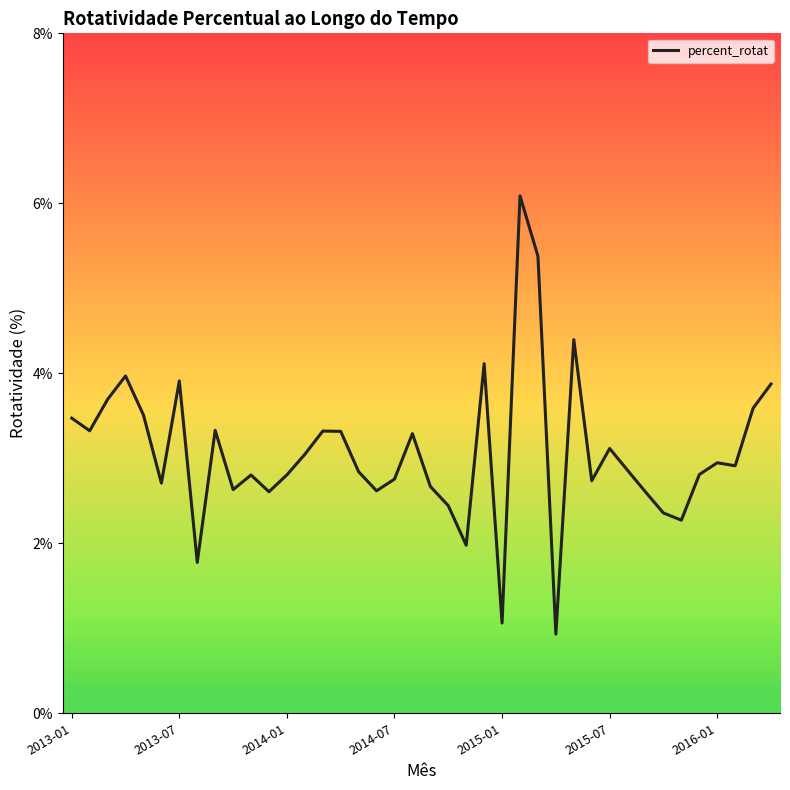

What is the difference between the maximum and minimum values?

5.2